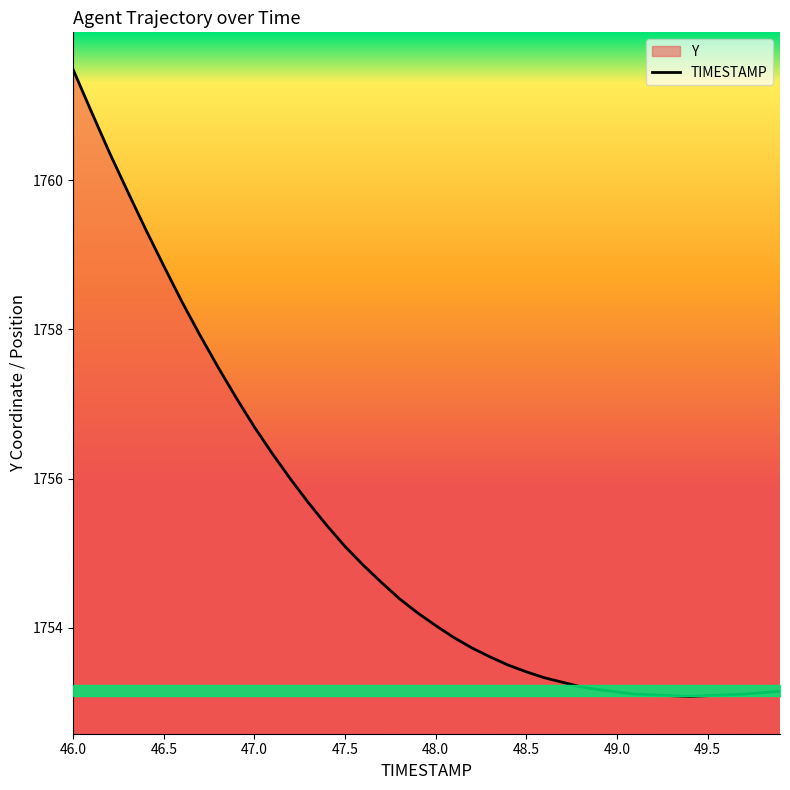

What is the difference between the maximum and minimum values?

8.4